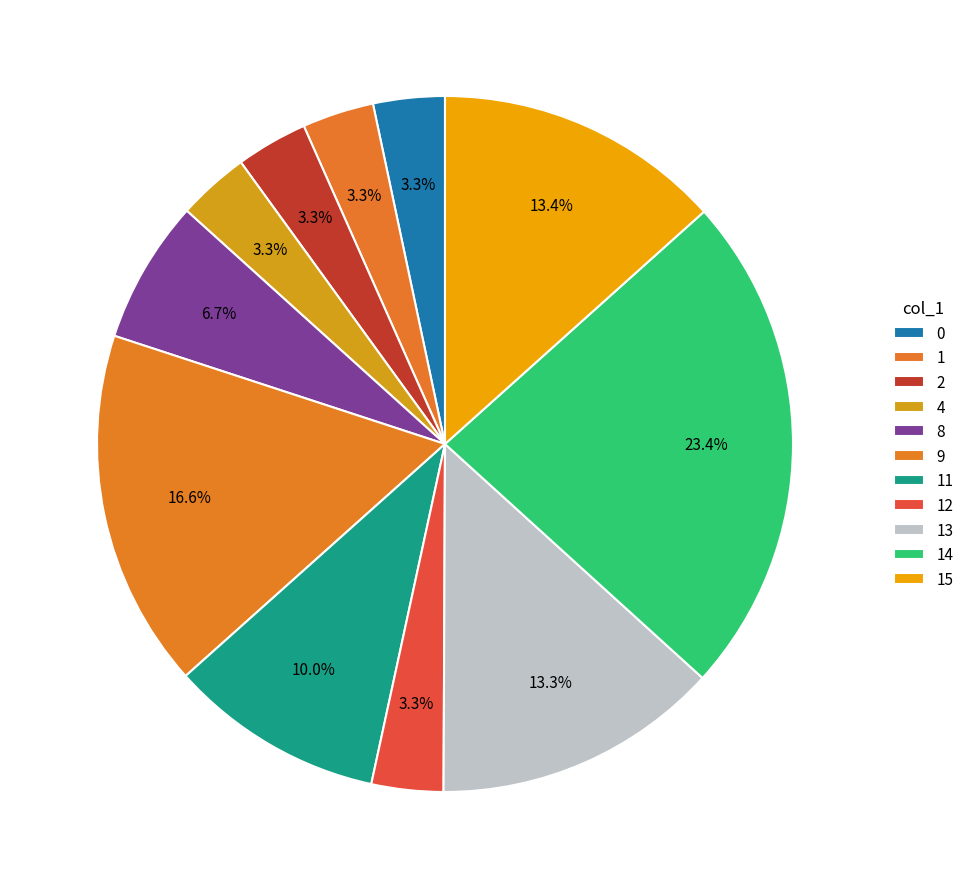

How many slices are in this pie chart?

11